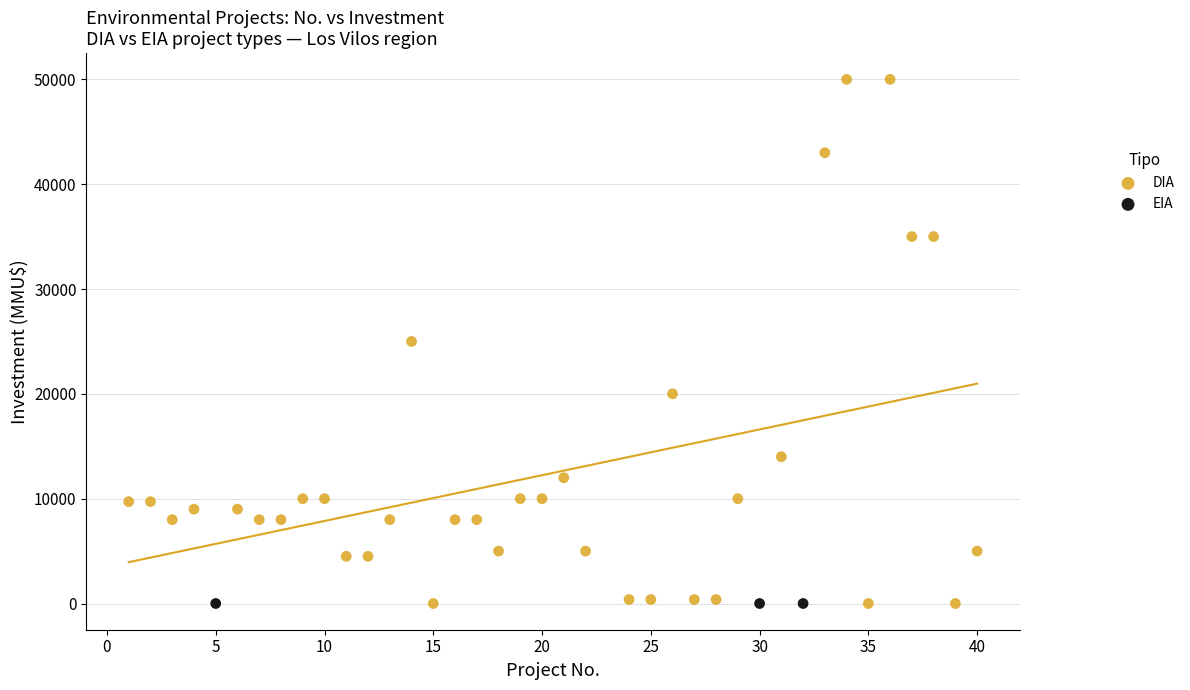

Which series contains the highest Y value?

DIA